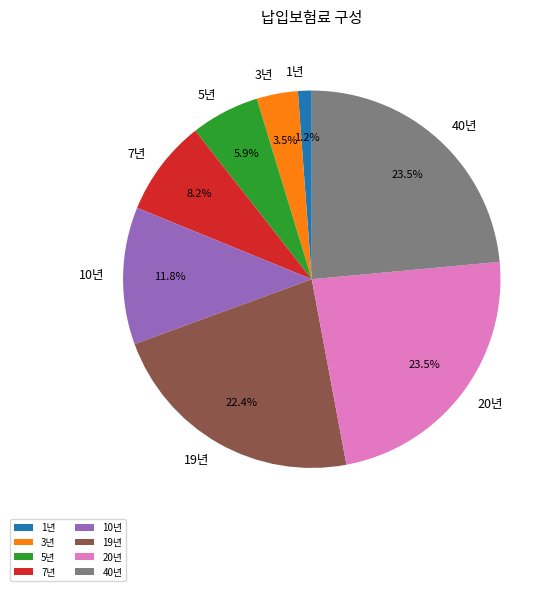

What portion of the pie excludes 10년?

88.2%